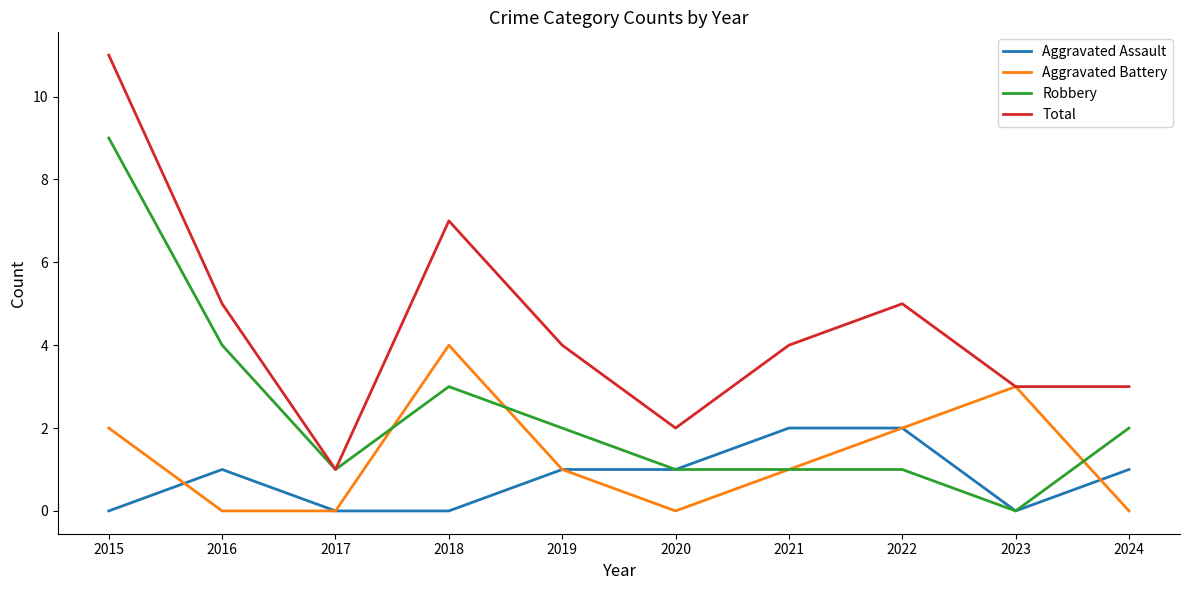

Which label corresponds to the largest value in the chart?

2015